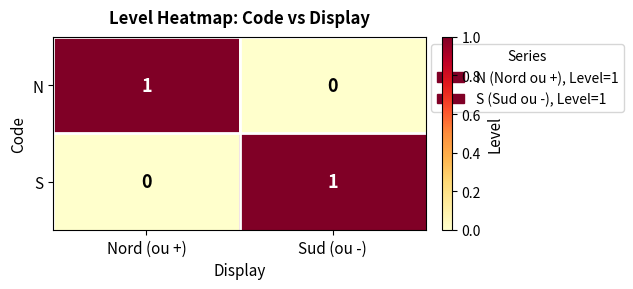

Reading left to right, extract all data points from this chart.

N: 1	0
S: 0	1